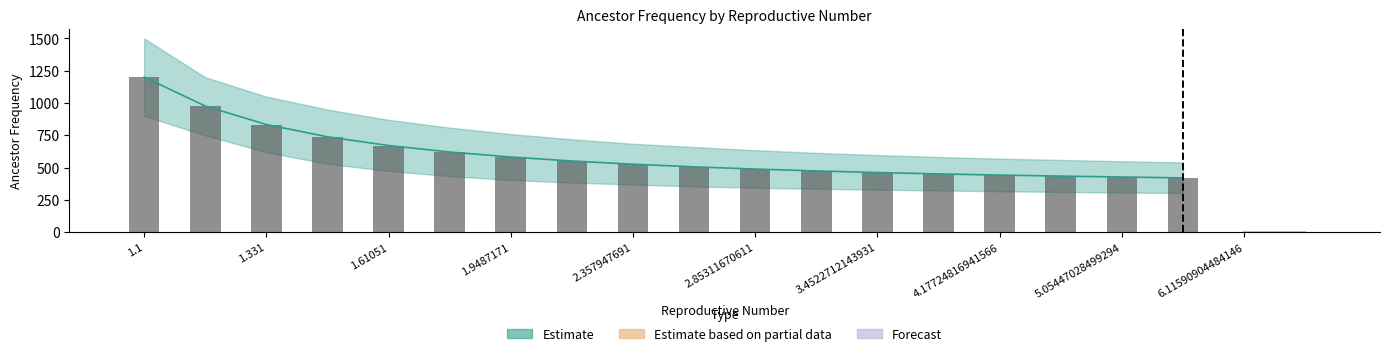

Does the chart contain any negative values?

No